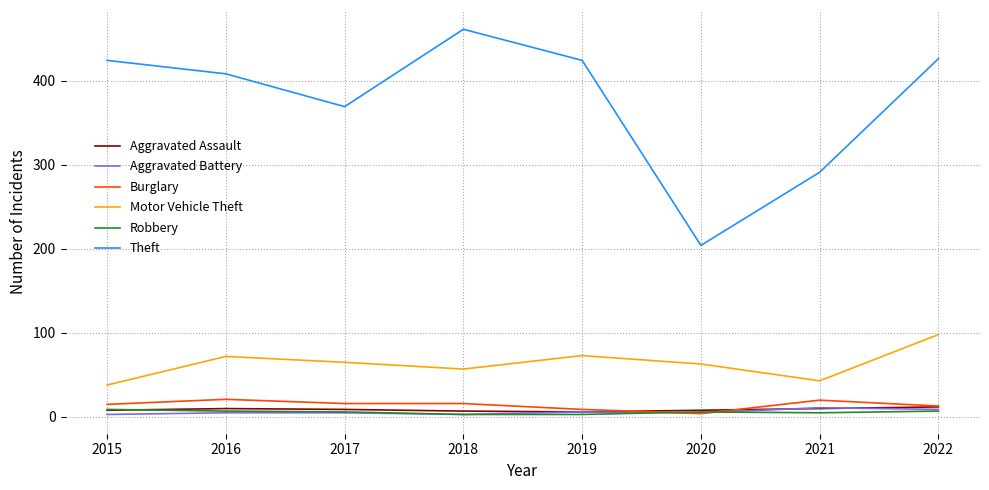

Between 2020 and 2021, which series saw the biggest shift?

Theft